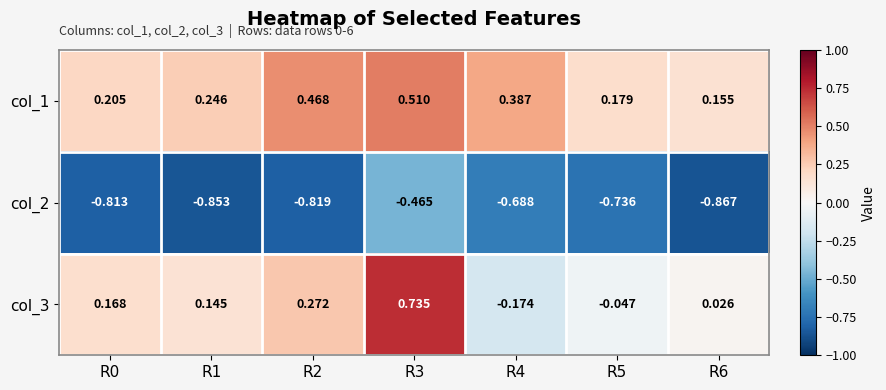

Is the value of col_3 at R4 greater than the value of col_1 at R4?

No